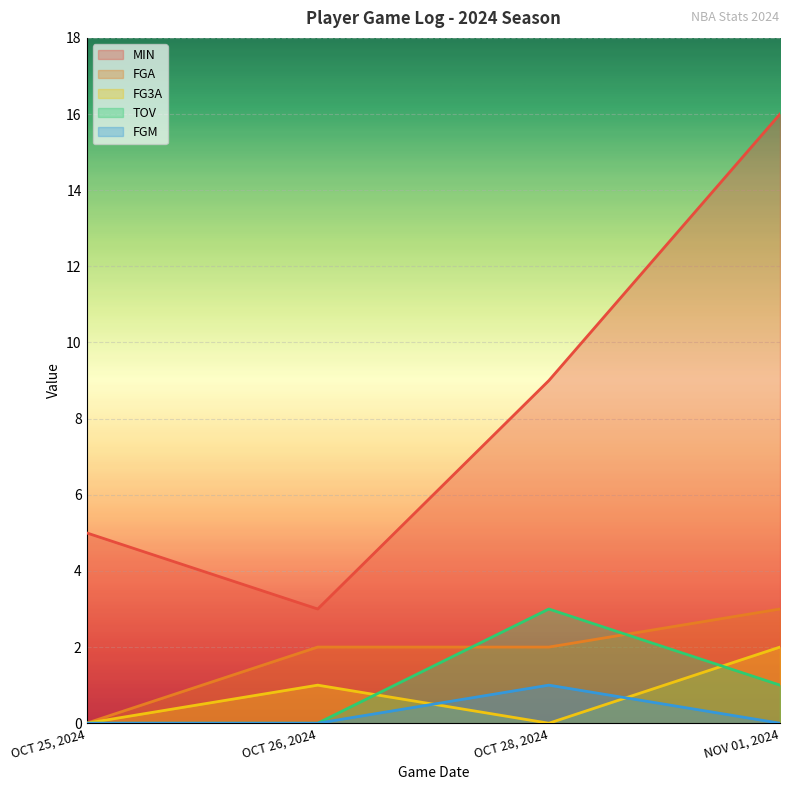

What is the value of the FG3A point at the 2nd from the left?

1